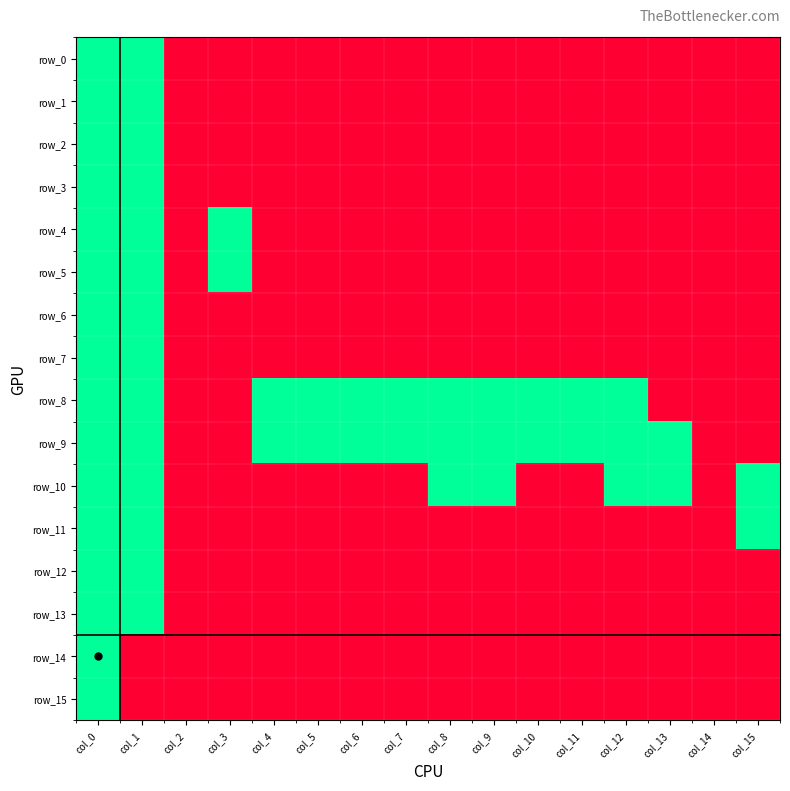

Which series has the largest total across all categories?

row_9